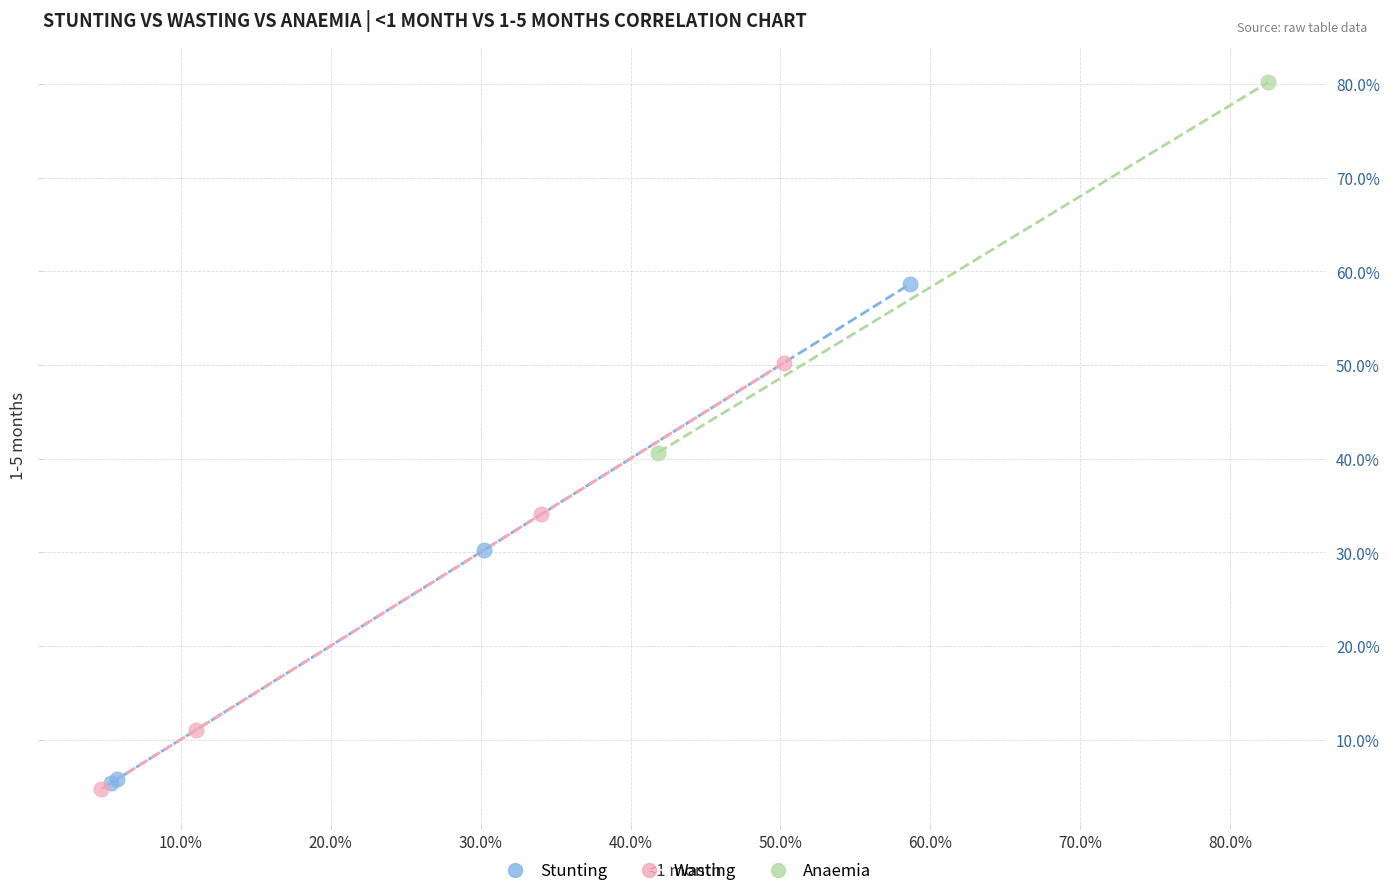

Which series reaches the maximum Y coordinate?

Anaemia